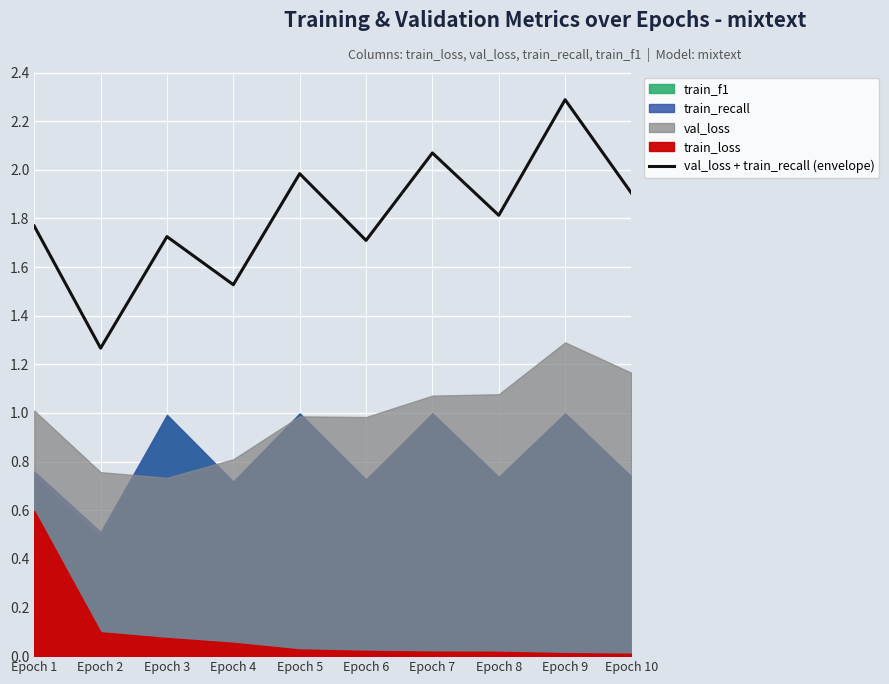

What is the change in value from Epoch 8 to Epoch 9?

+0.5